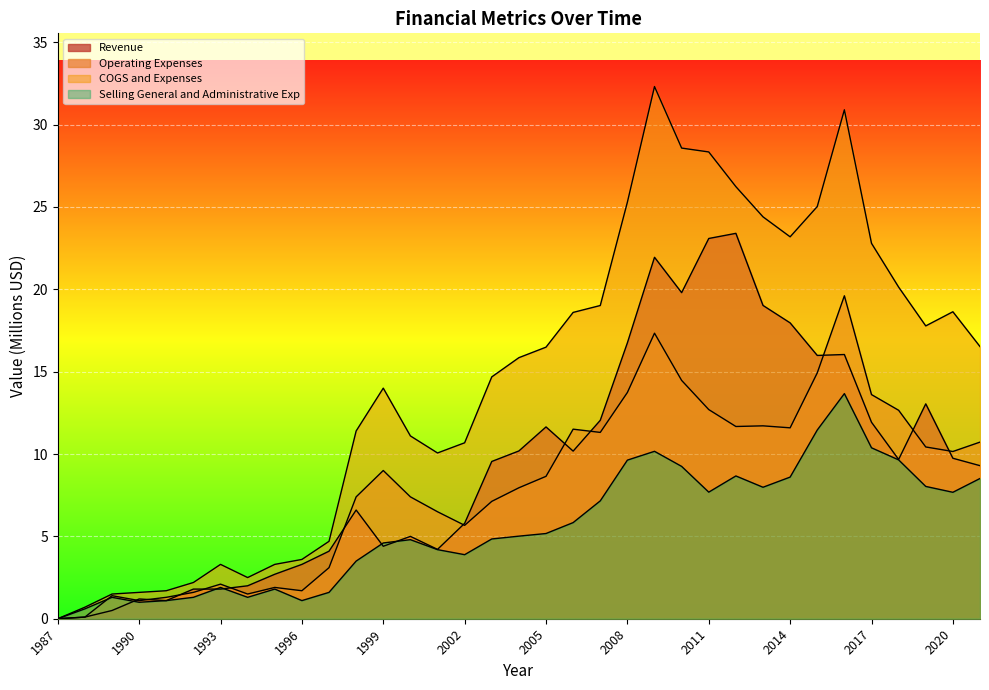

The value of Operating Expenses at 2017 is 8.5. True or false?

False